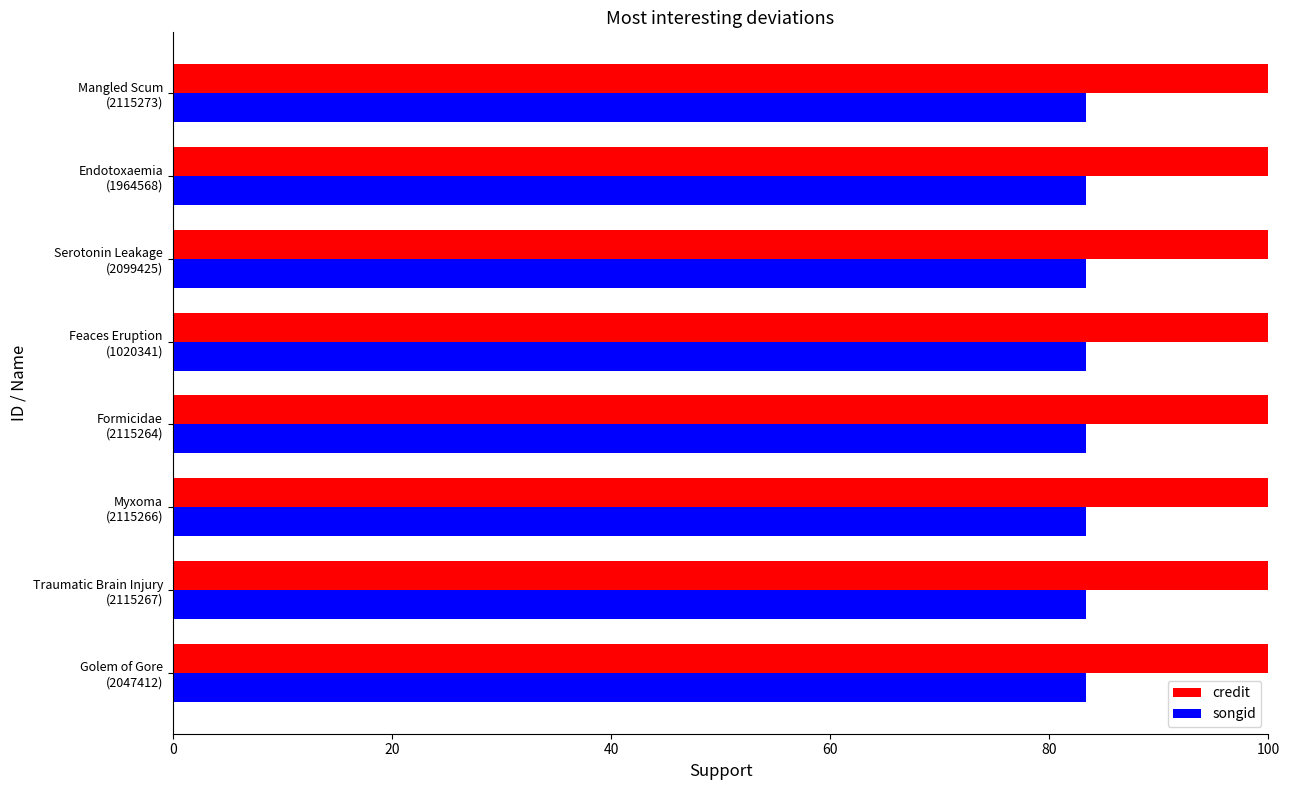

Rank the series by their average value, from lowest to highest.

songid, credit